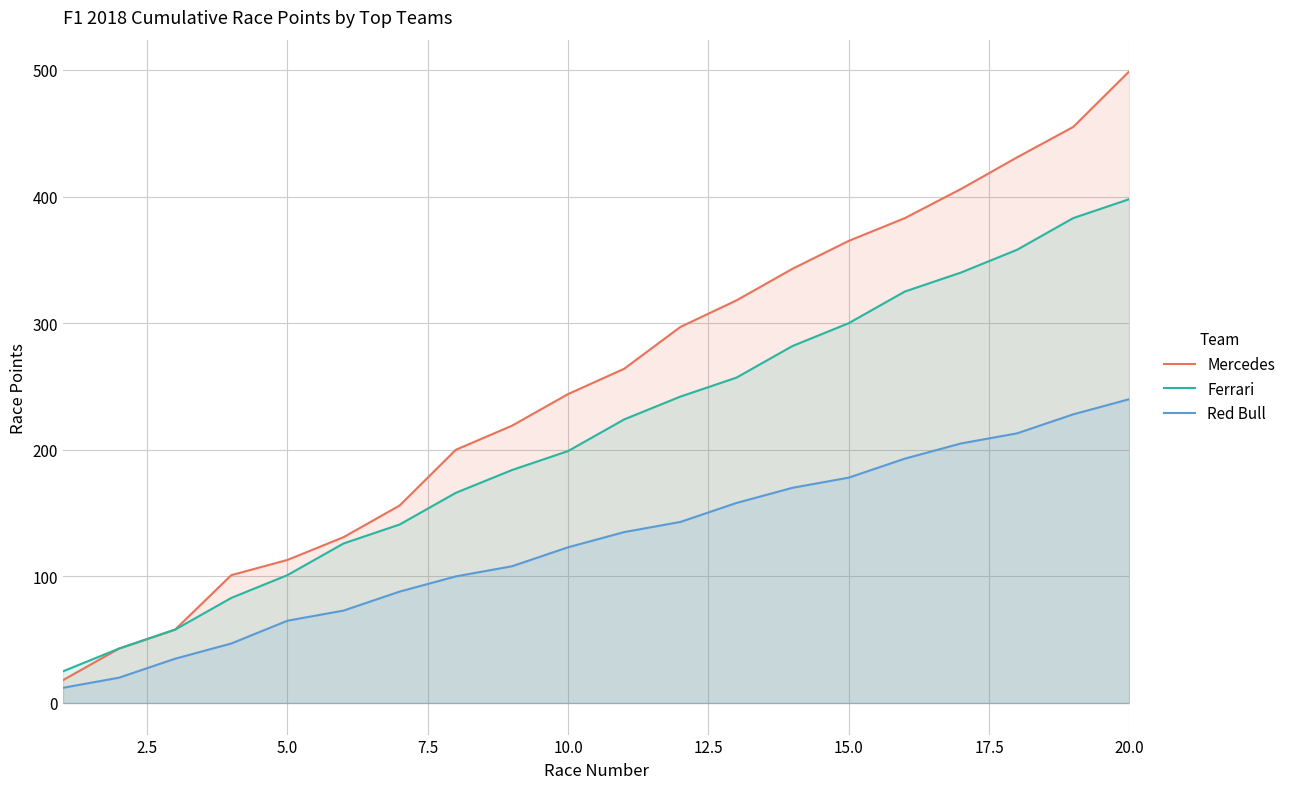

Which series has the largest total across all categories?

Mercedes